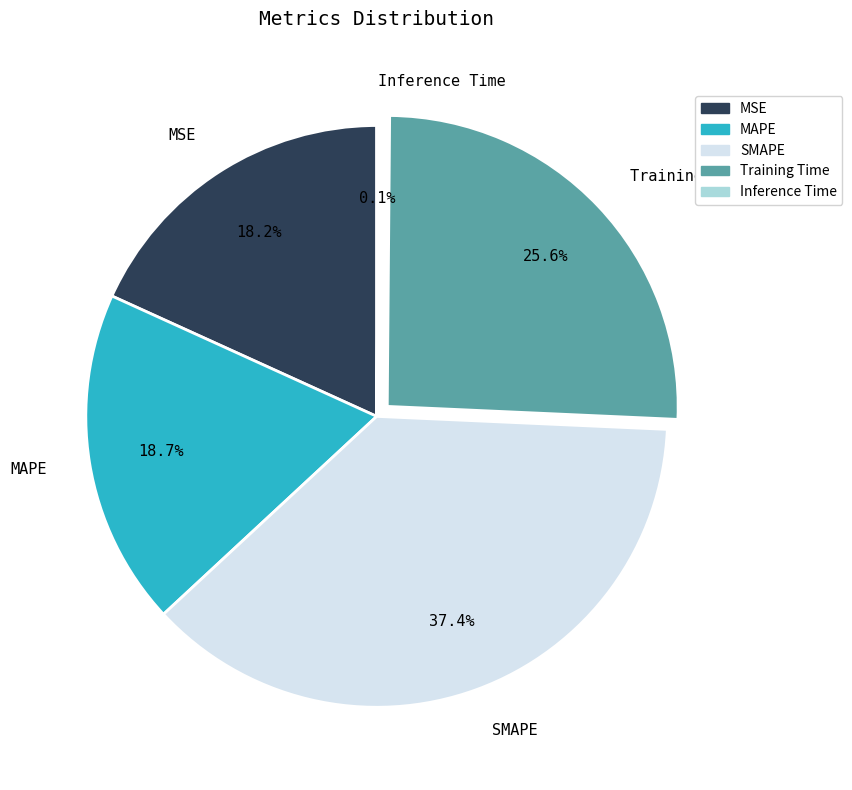

To the nearest percent, what is the combined percentage of Training Time and MSE?

44%